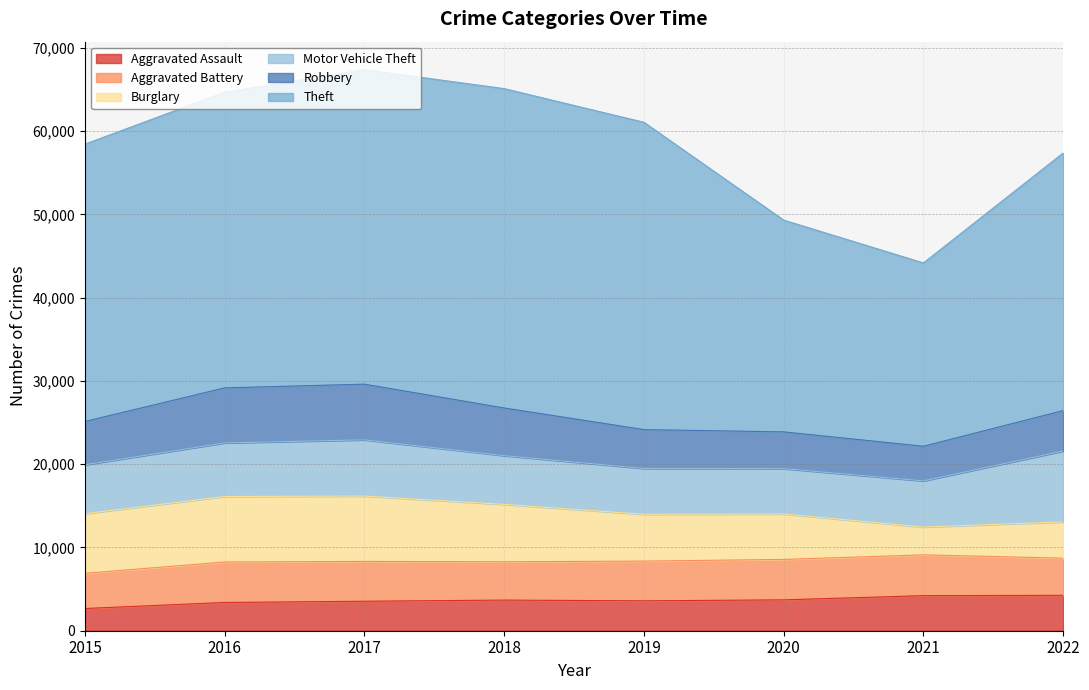

True or false: Aggravated Battery has more than 1 interior local peaks.

True